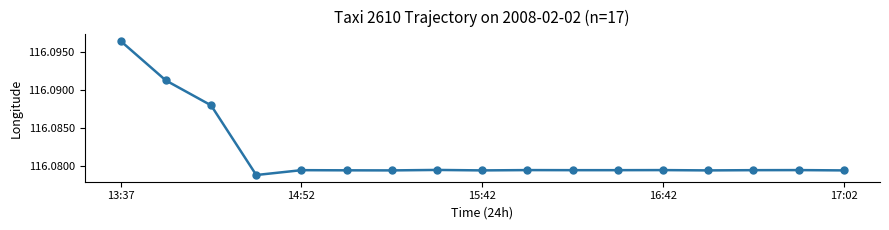

True or false: the data has more than 1 interior local peaks.

True